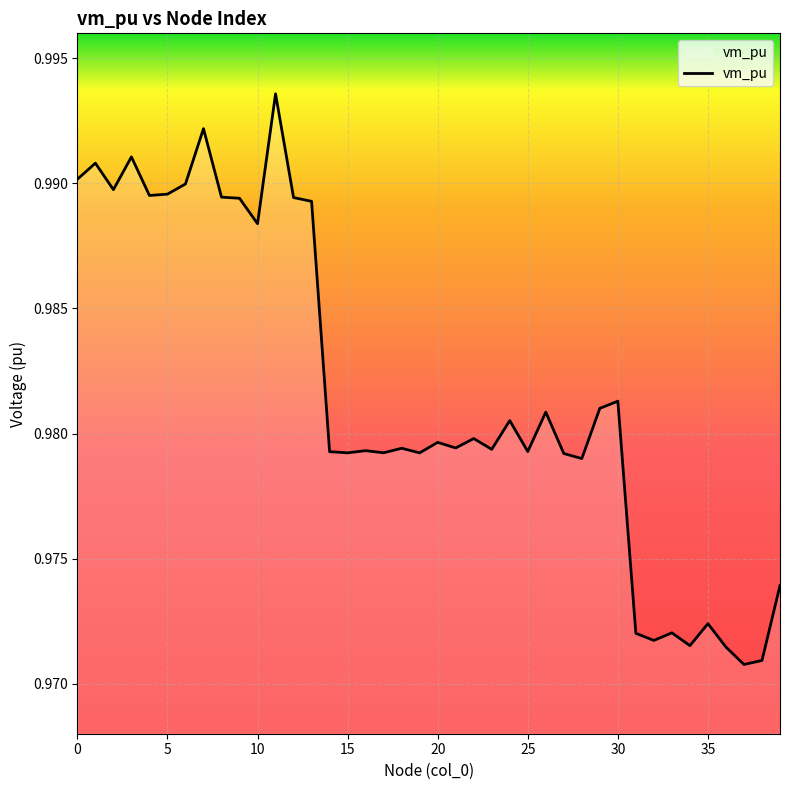

Does the chart have visible grid lines?

Yes